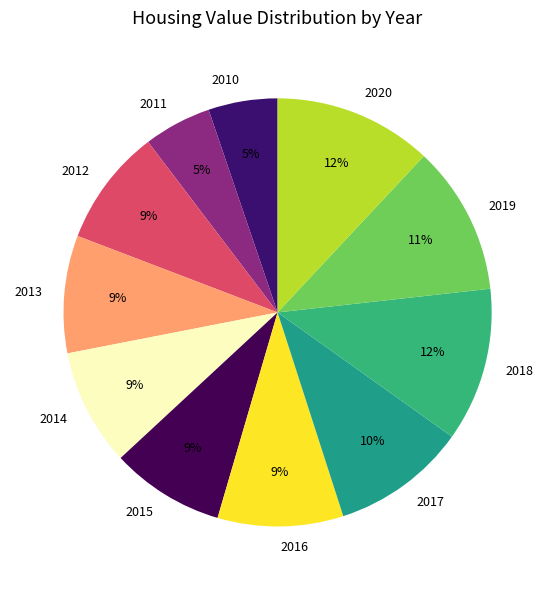

Is there a majority slice in this chart?

No